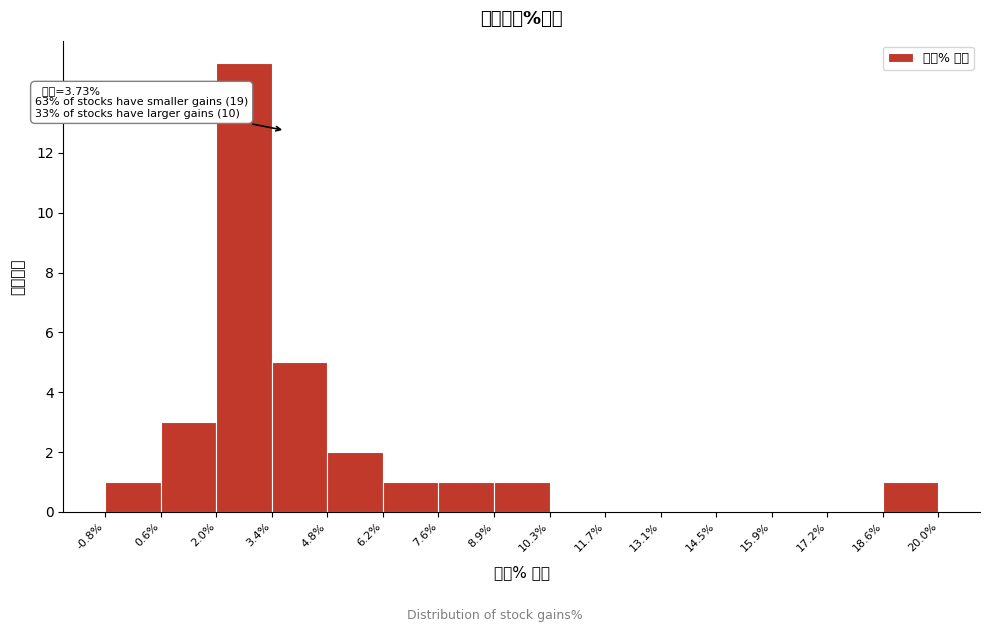

Which range on the x-axis has the tallest bar?

2.0% to 3.4%